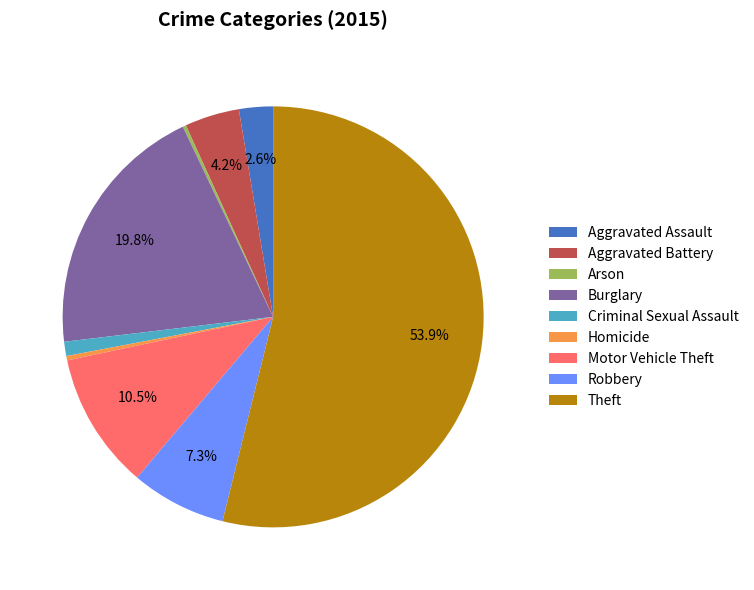

To the nearest percent, what is the difference between the largest and smallest slice percentages?

54%